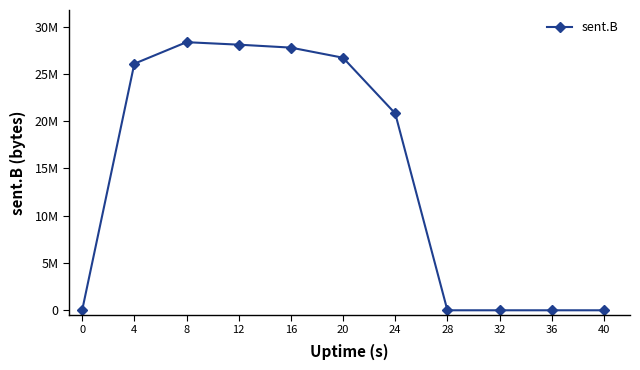

How many values are below 20822272?

5